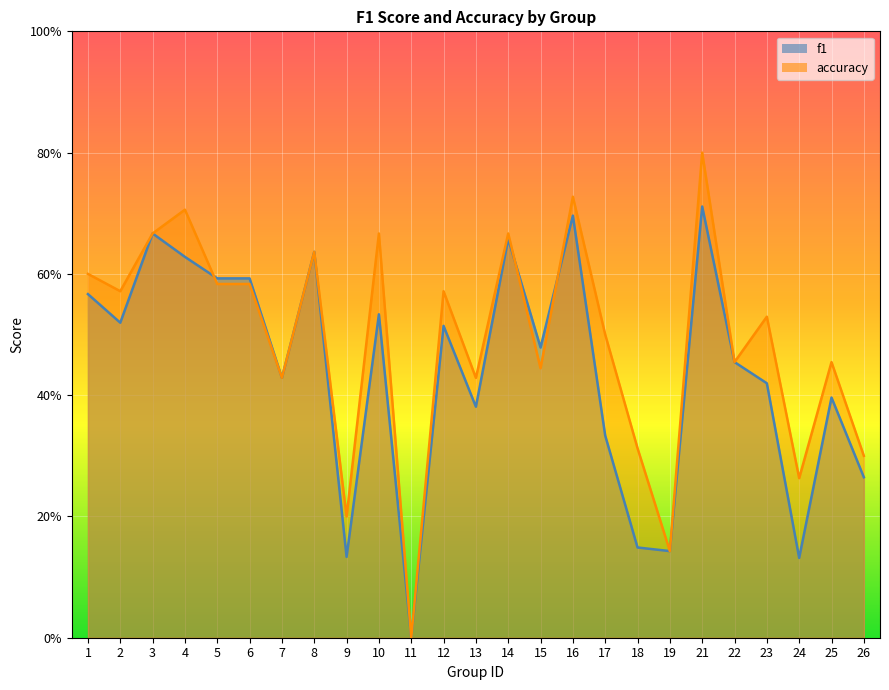

Which series has the largest total across all categories?

accuracy